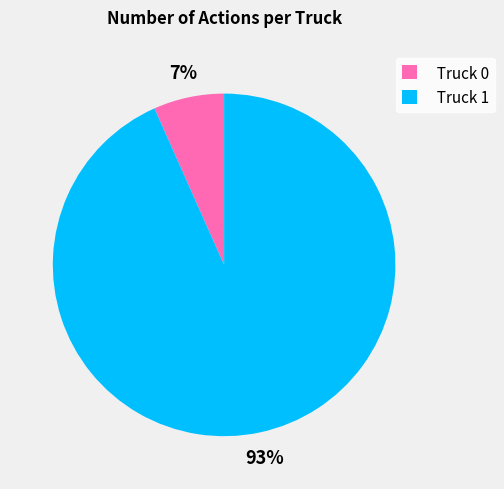

To the nearest percent, what is the combined percentage of Truck 1 and Truck 0?

100%